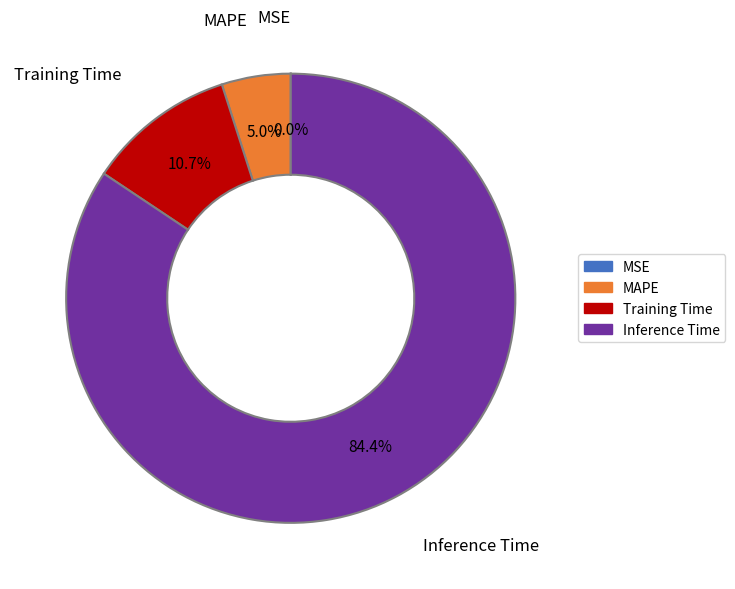

Does any single category account for the majority?

Yes